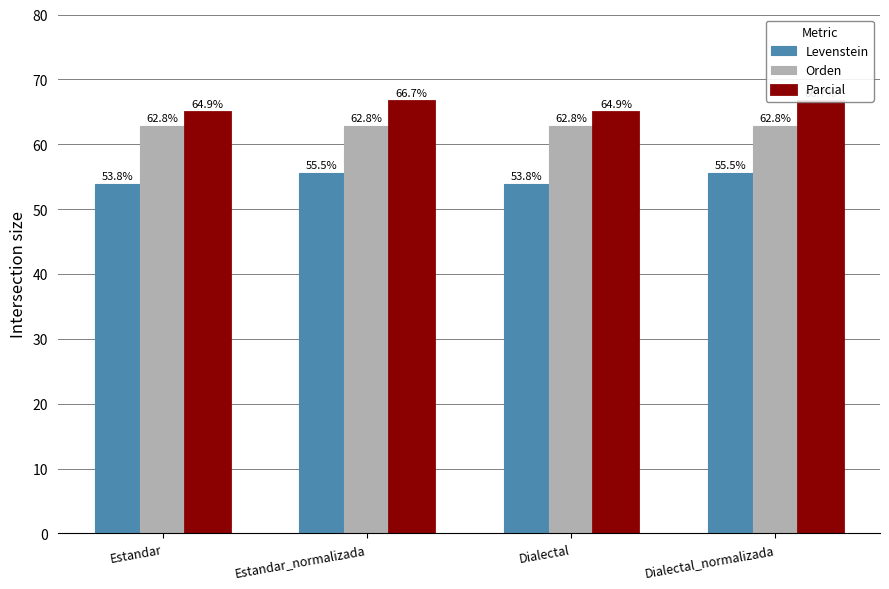

The value of Parcial at Estandar is 64.9. True or false?

True